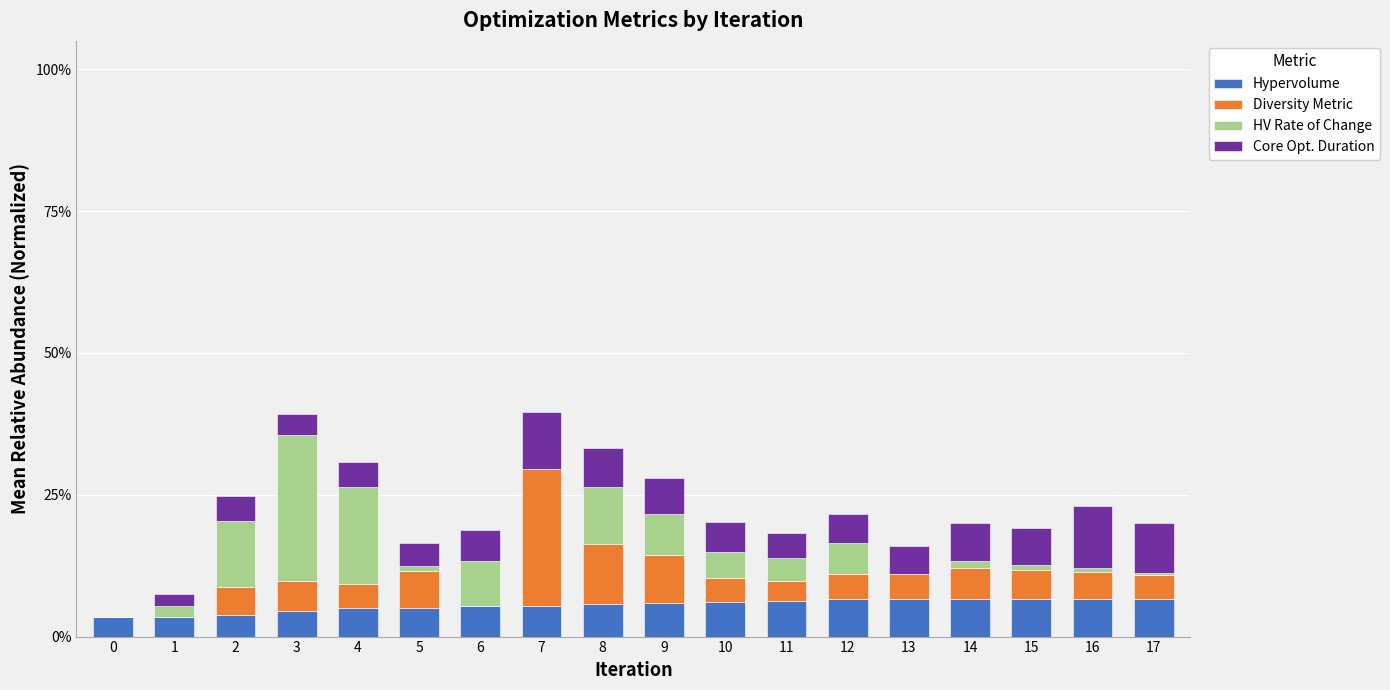

Are the bars grouped side by side (vs. stacked)?

No